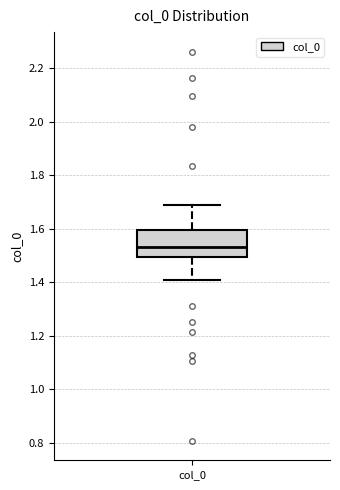

Read this box plot against the y-axis: the position of the median line, the range covered by the box, and the ends of both whiskers. The values are not printed on the chart, so give them approximately, as read against the axis.

median 1.54, box 1.50 to 1.60, whiskers 1.40 to 1.68